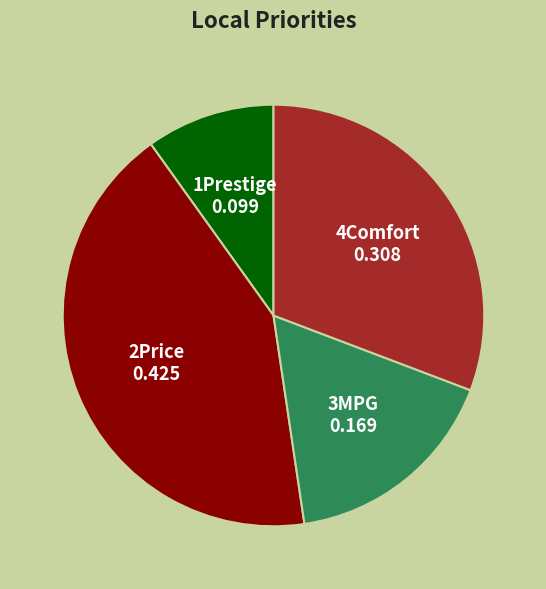

Which slice is the largest?

2Price